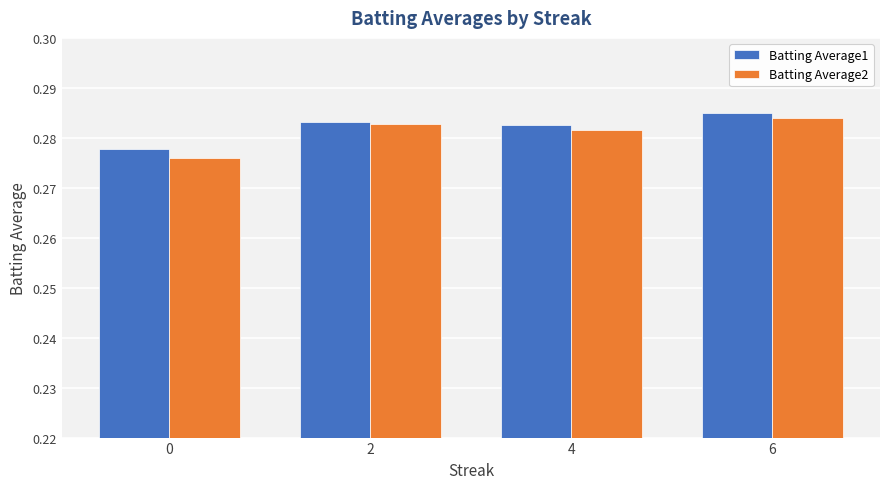

What is the sum of all Batting Average2 values?

1.1